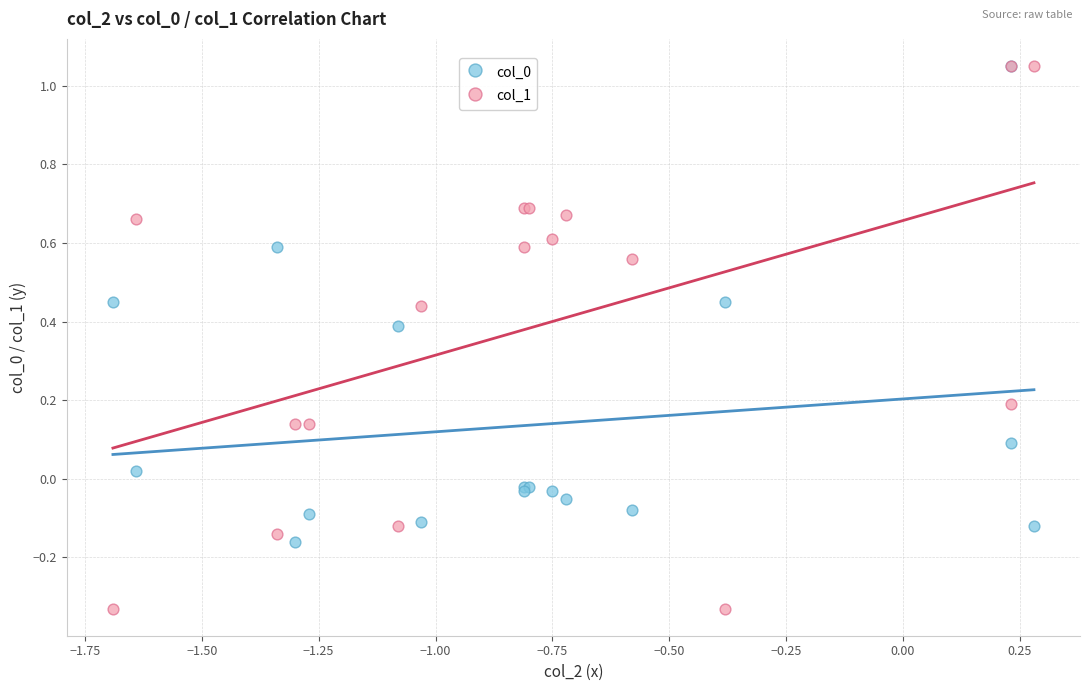

Which series has the widest spread of Y values?

col_1